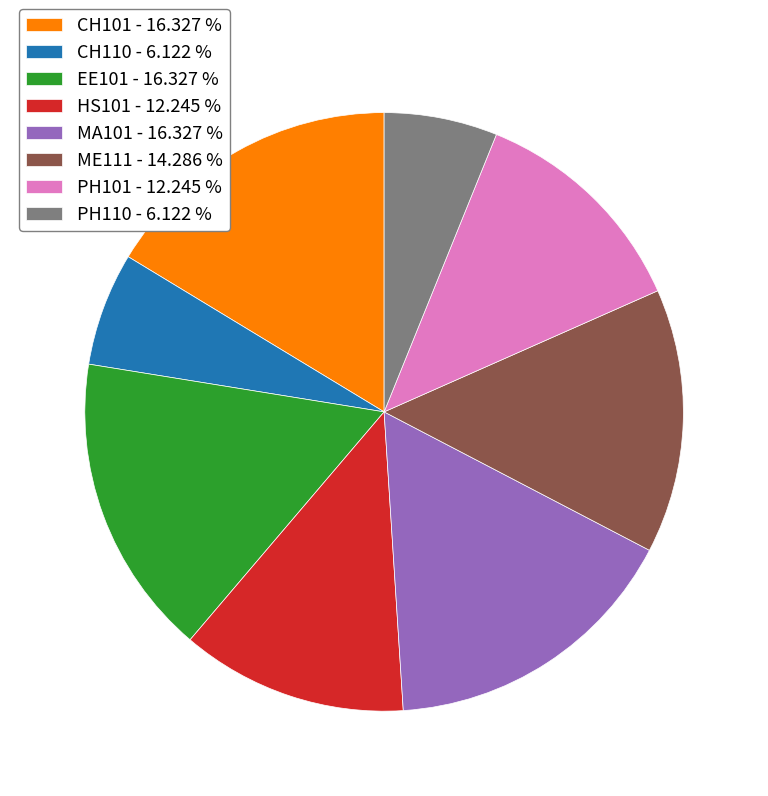

The PH110 slice represents 6% of the pie. True or false?

True